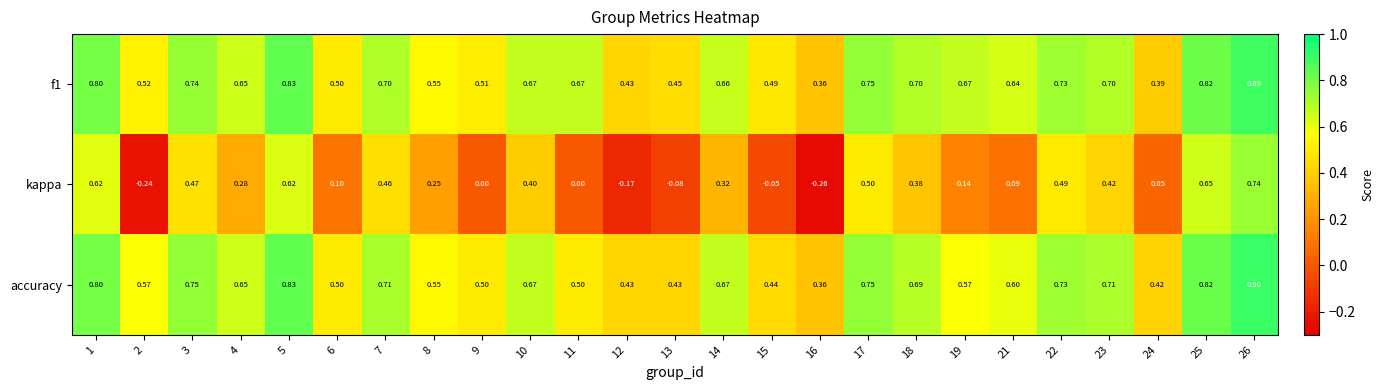

Which series has the largest range (max minus min)?

kappa